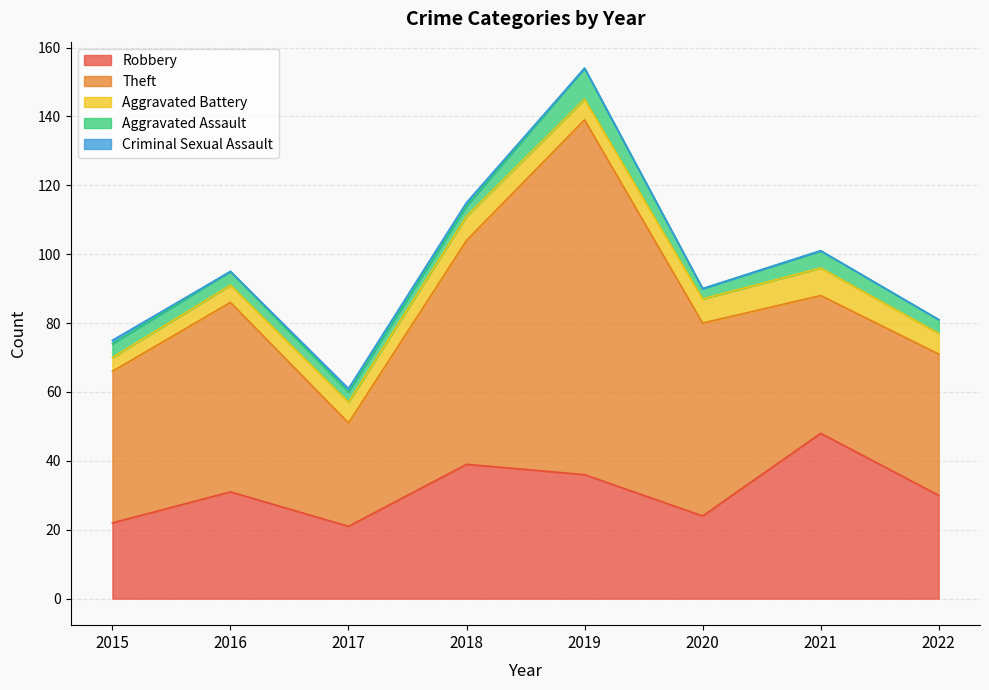

Which series has the widest spread of values?

Theft